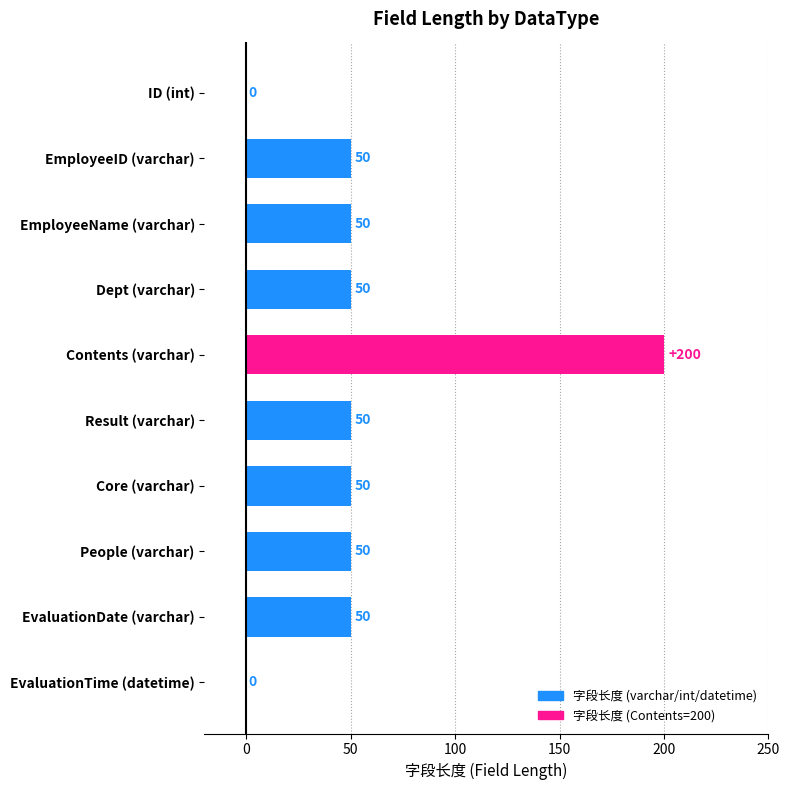

True or false: the data shows 0 at ID (int).

True